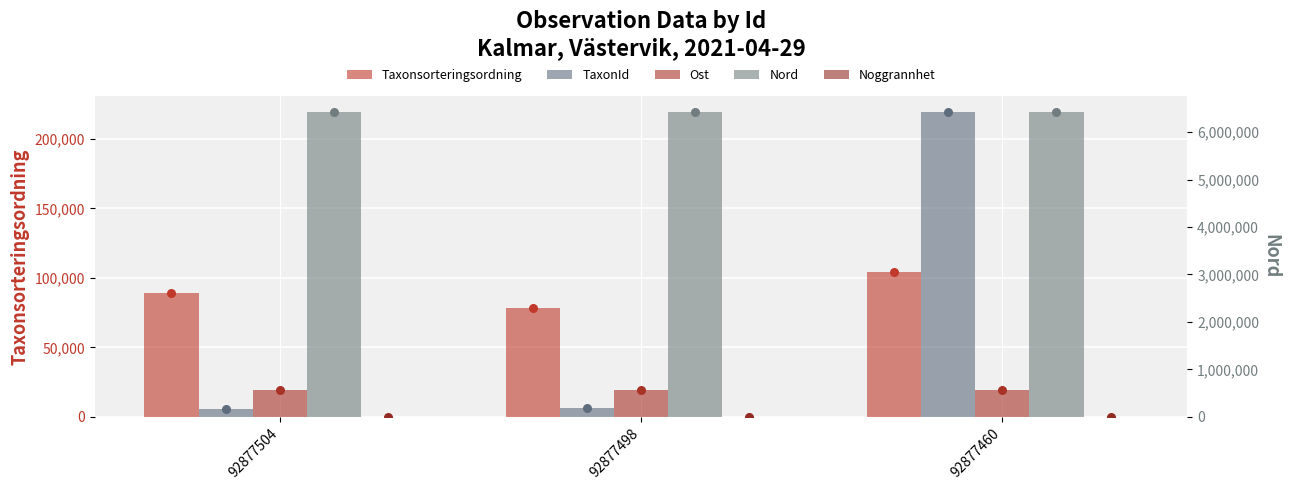

What is the total value across all series at 92877498?

7082656